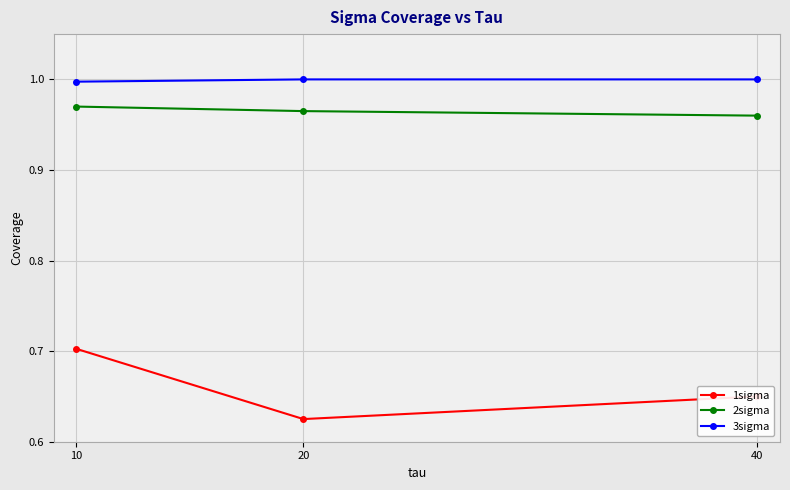

At 10, list the series in order from smallest to largest.

1sigma, 2sigma, 3sigma